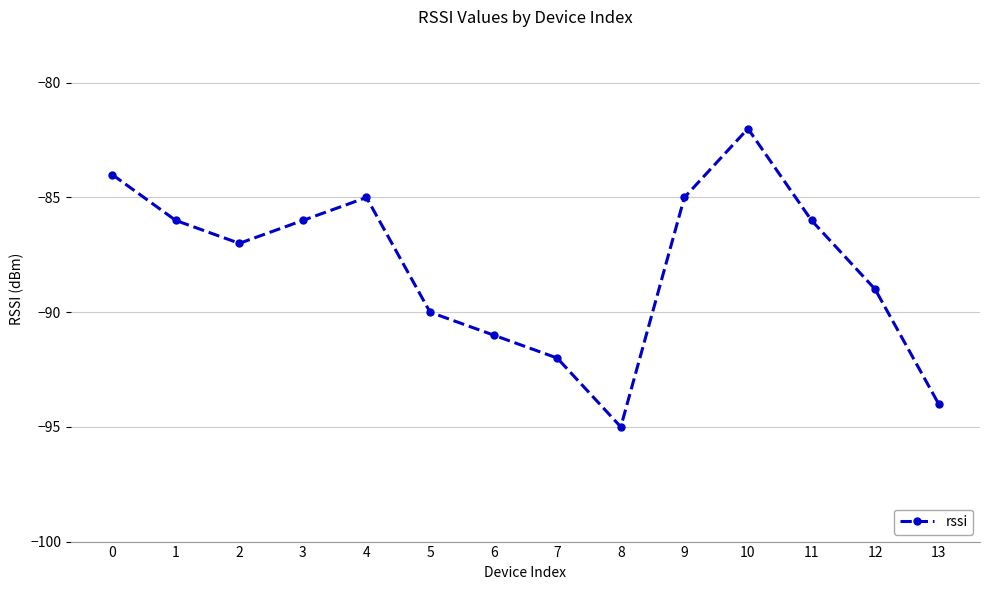

Is it true that the value at 6 is -28?

False